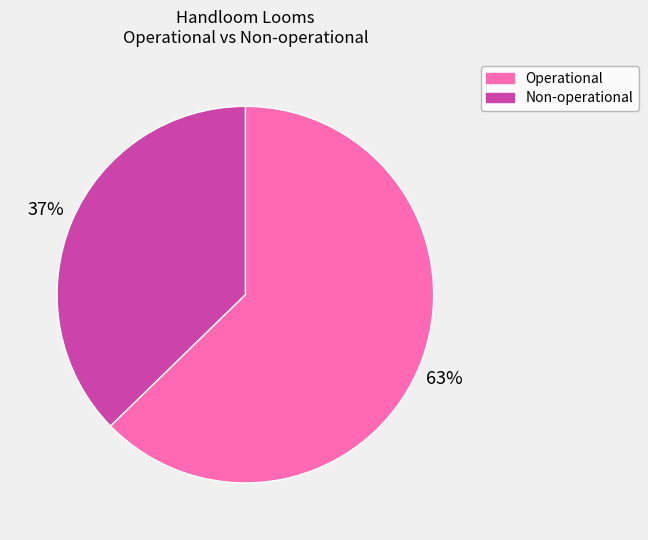

To the nearest percent, what is the average slice percentage?

50%